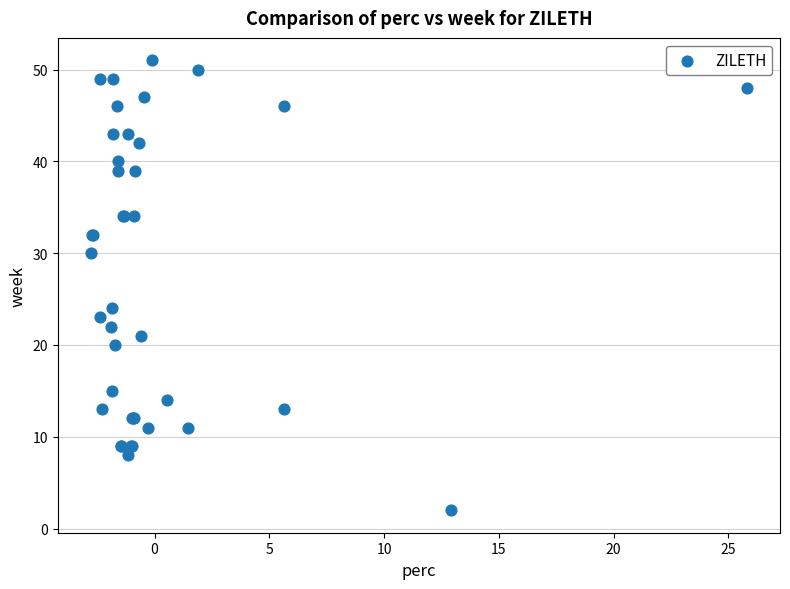

What Y value in the scatter plot is closest to 26?

24